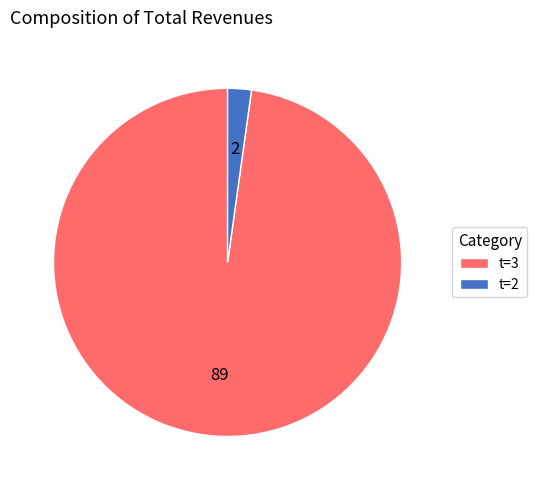

Which slice represents more than half of the pie?

t=3